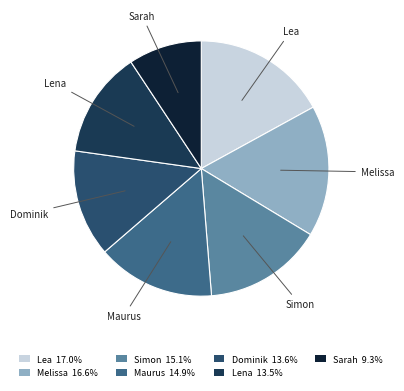

What is the smallest slice in the pie chart?

Sarah